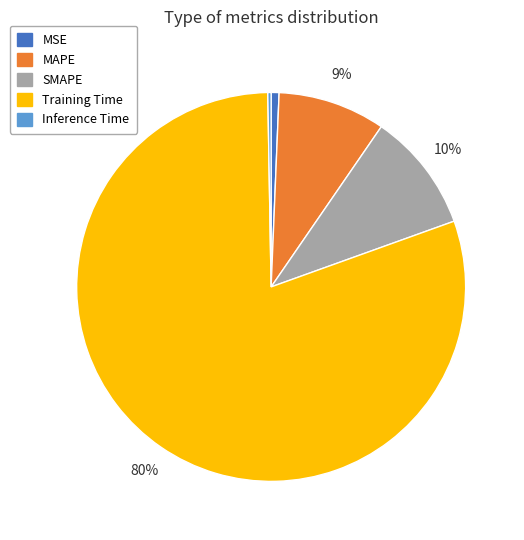

The MSE slice represents 1% of the pie. True or false?

True